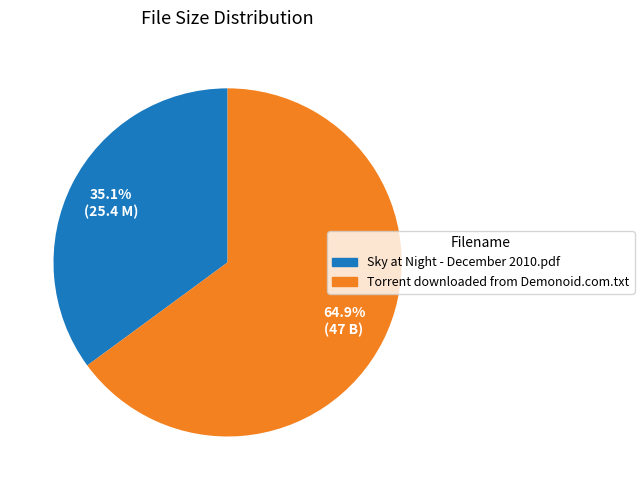

Which slice represents more than half of the pie?

64.9% (47 B)